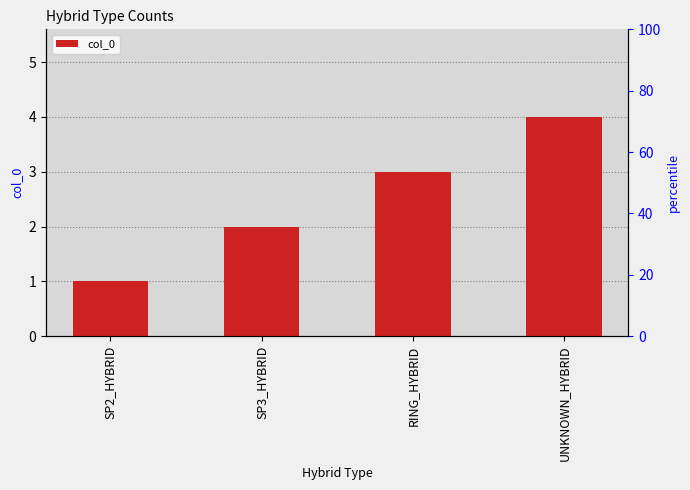

Reading left to right, what are all the values shown in this chart?

SP2_HYBRID=1	SP3_HYBRID=2	RING_HYBRID=3	UNKNOWN_HYBRID=4